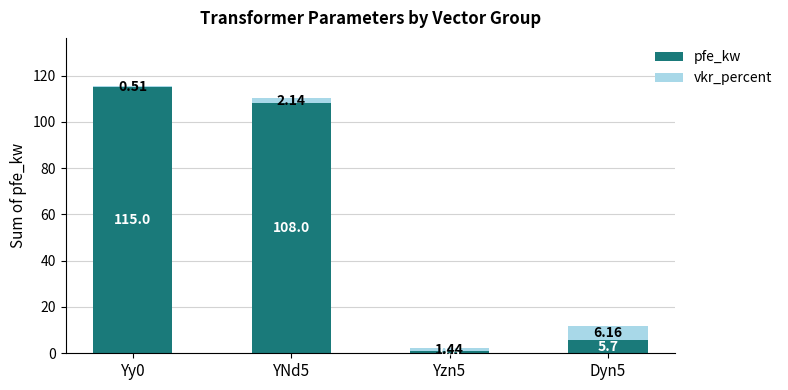

How many distinct data groups are displayed?

2